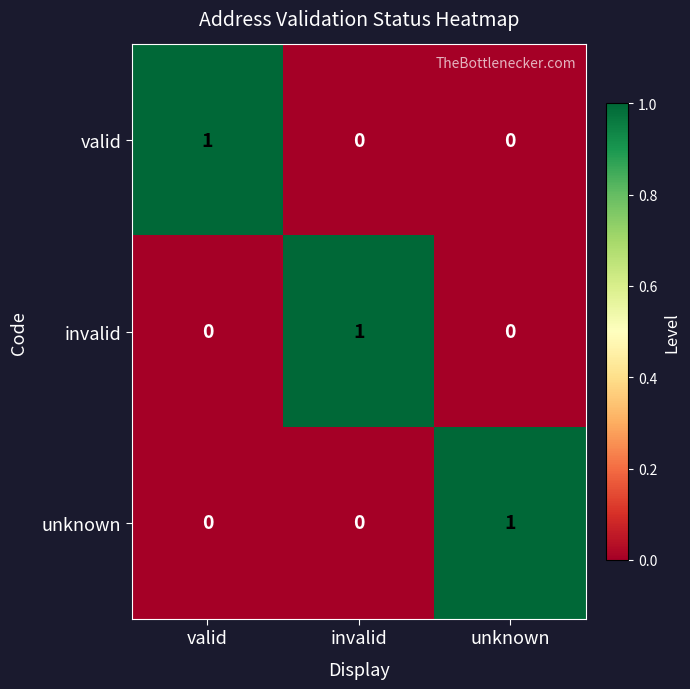

What is the total value across all series at invalid?

1